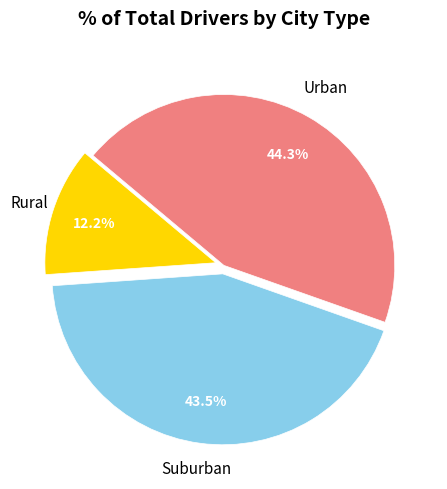

Is there a majority slice in this chart?

No